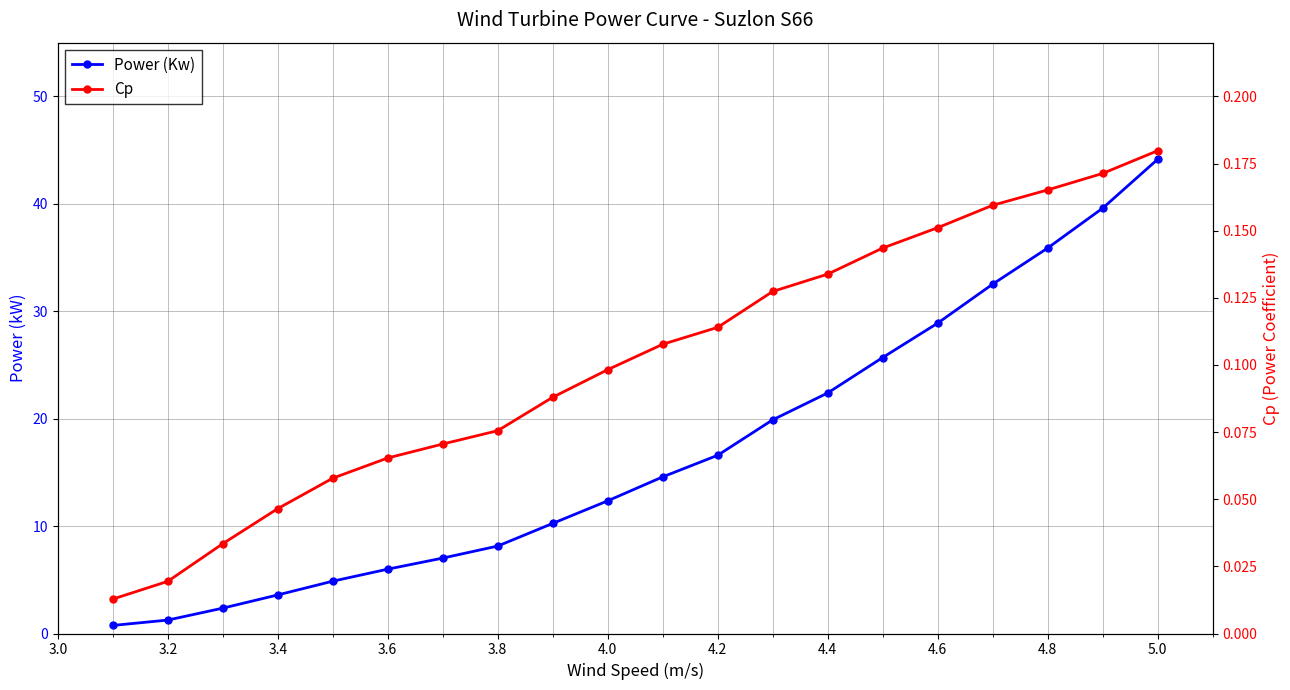

Which category has the highest value in the Power (Kw) series?

5.0